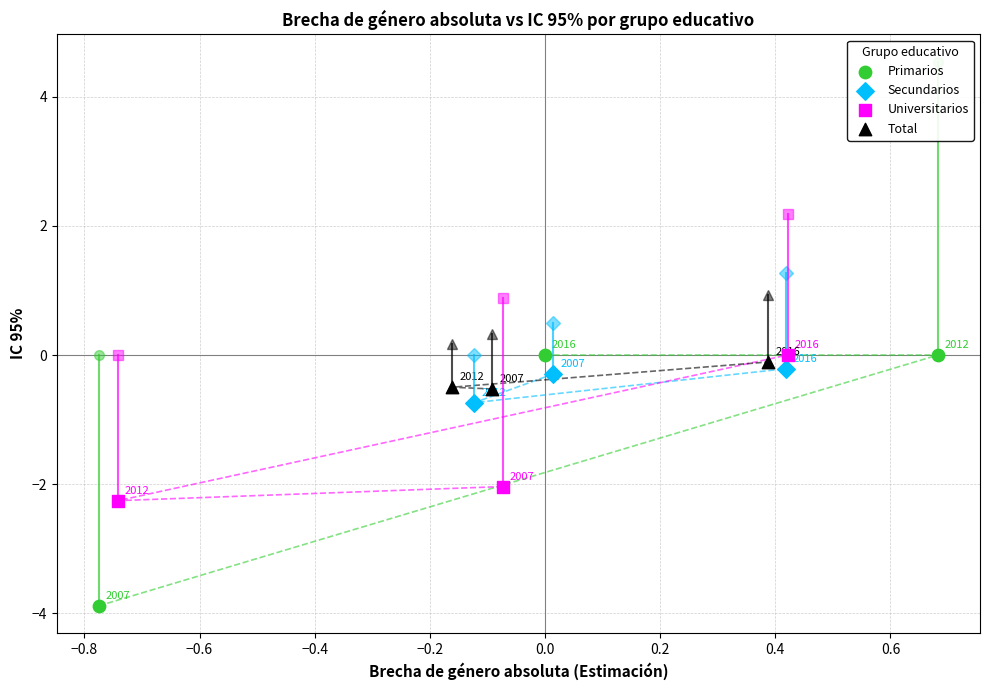

Which series contains the lowest Y value?

Primarios